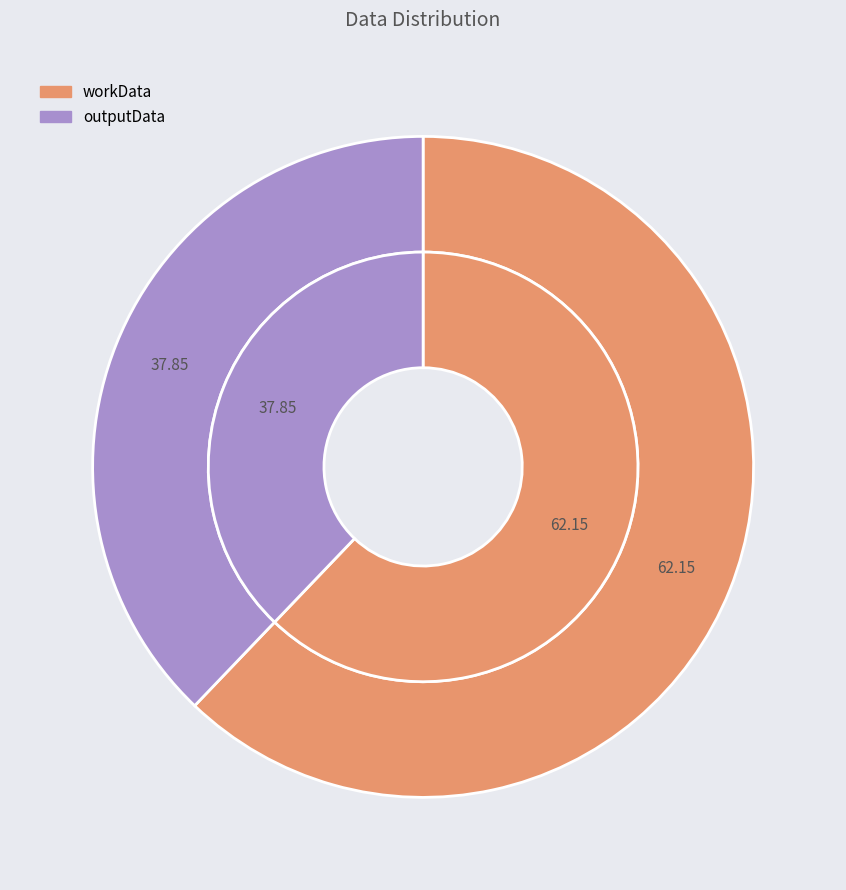

Which category accounts for the majority?

workData